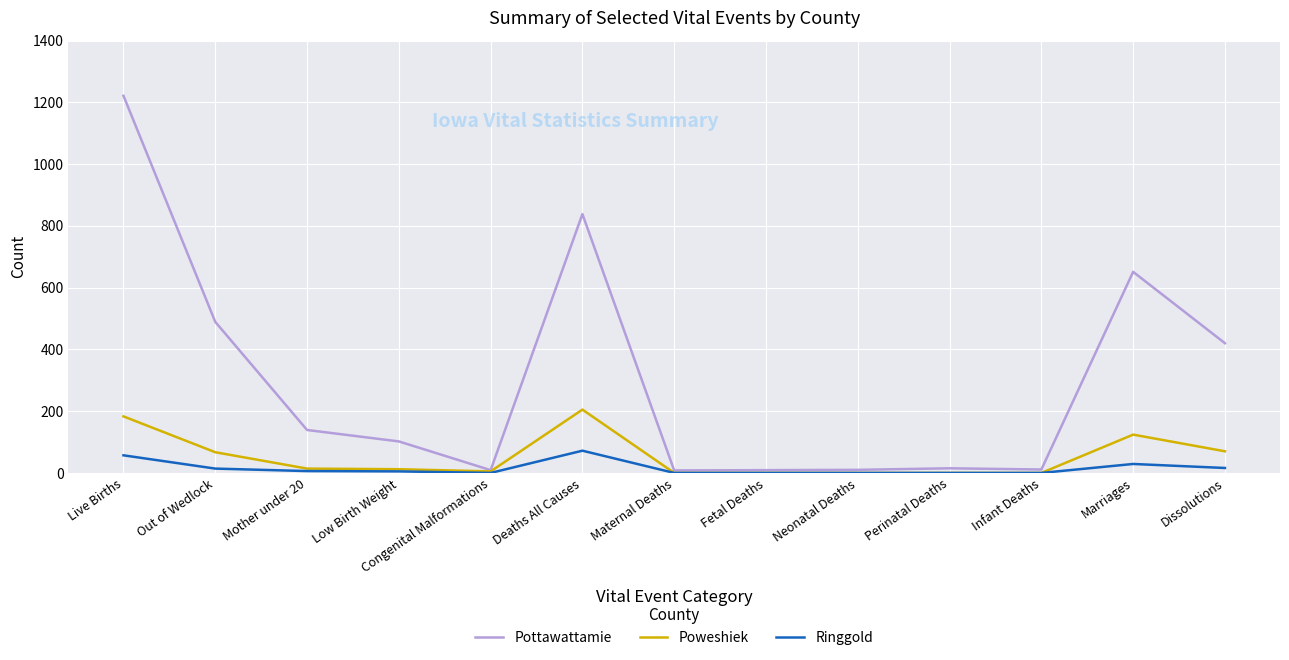

At how many categories does at least one series exceed 265?

5